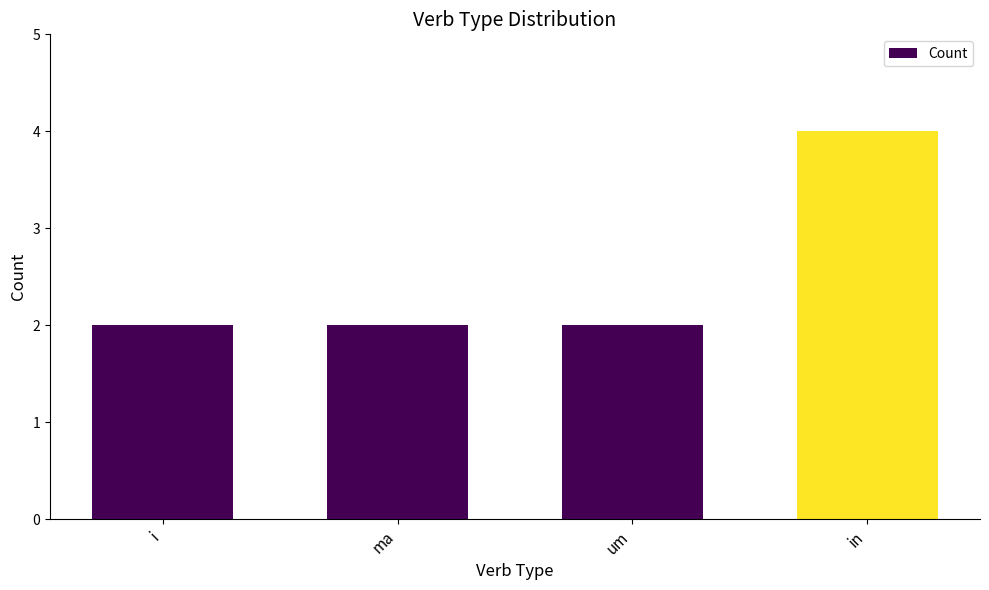

How many data points does each series have?

4